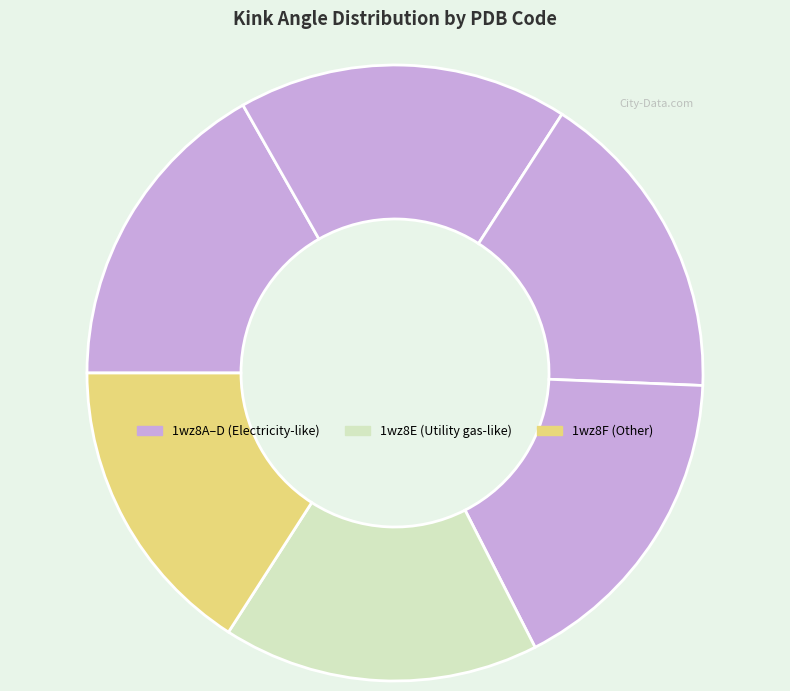

To the nearest percent, what is the difference between the largest and smallest slice percentages?

1%